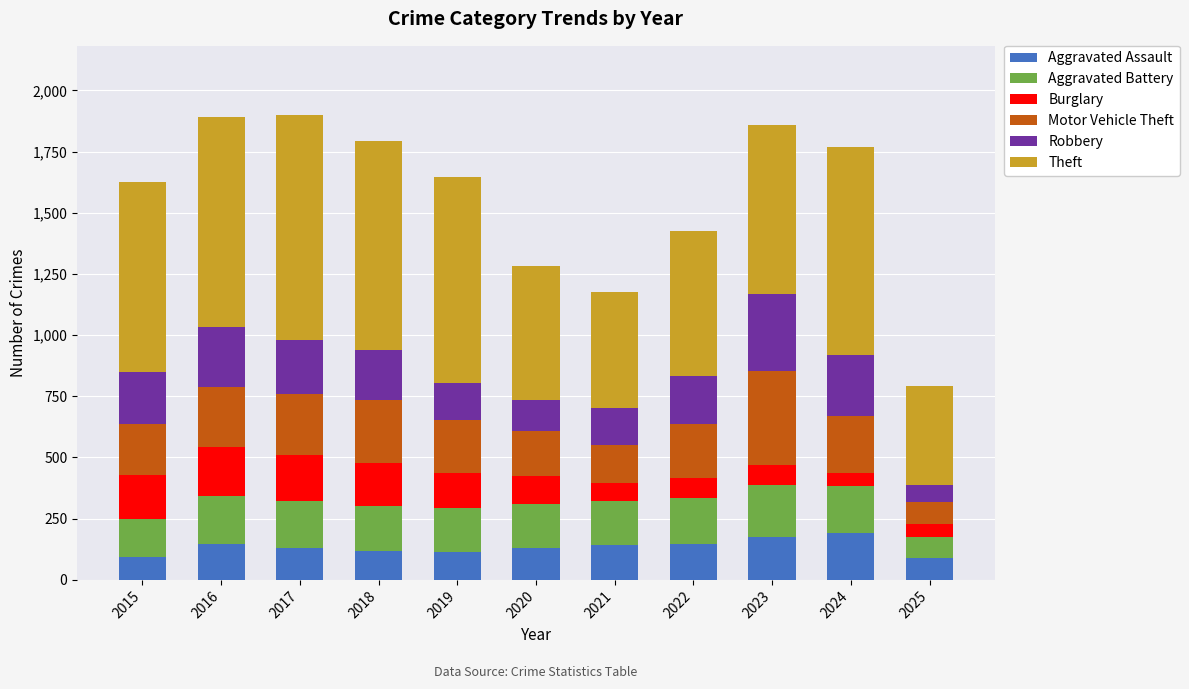

What is the total value across all series at 2016?

1893